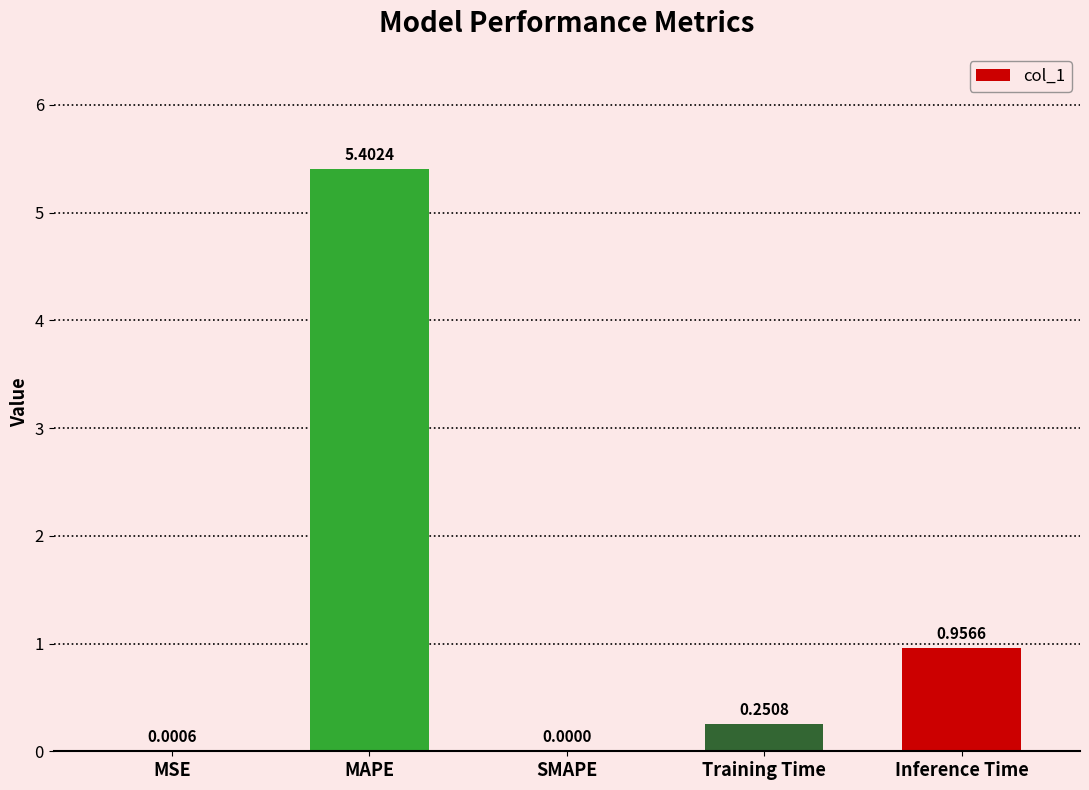

What is the maximum value shown in the chart?

5.4